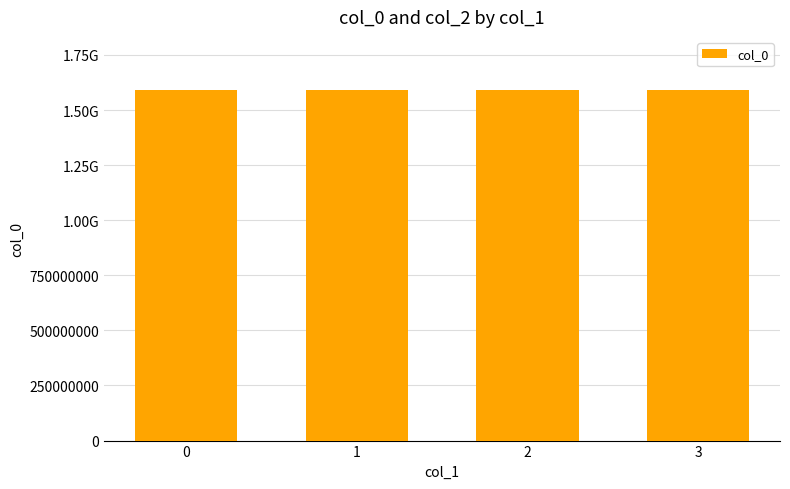

Does the chart contain any negative values?

No